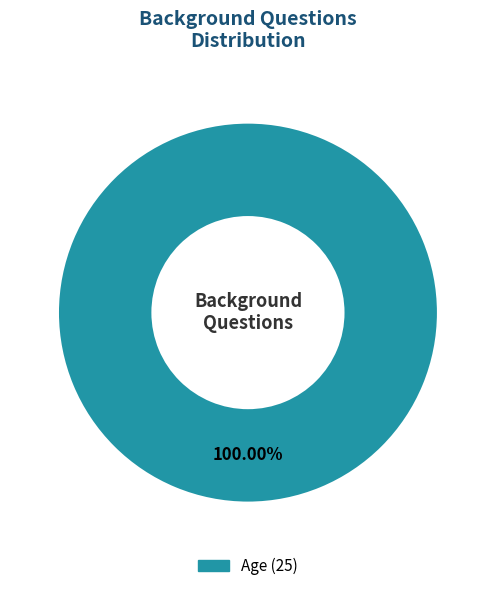

Is there any slice that represents more than half of the pie?

Yes